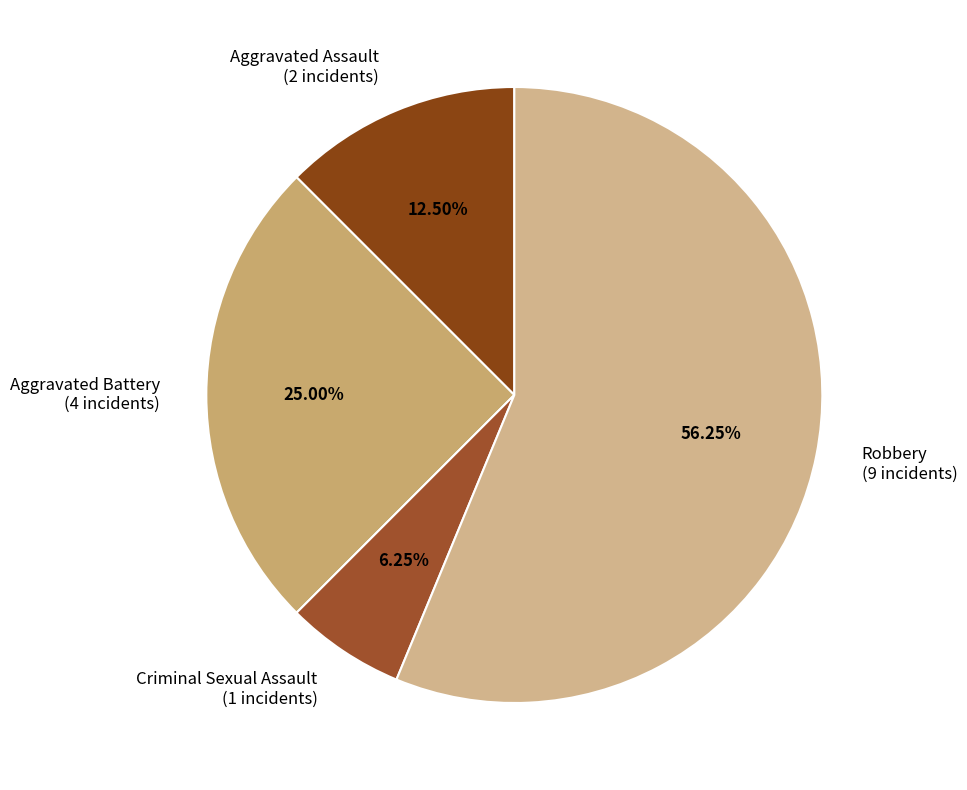

What is the ratio of the value at Aggravated Battery (4 incidents) to the value at Robbery (9 incidents)?

0.4